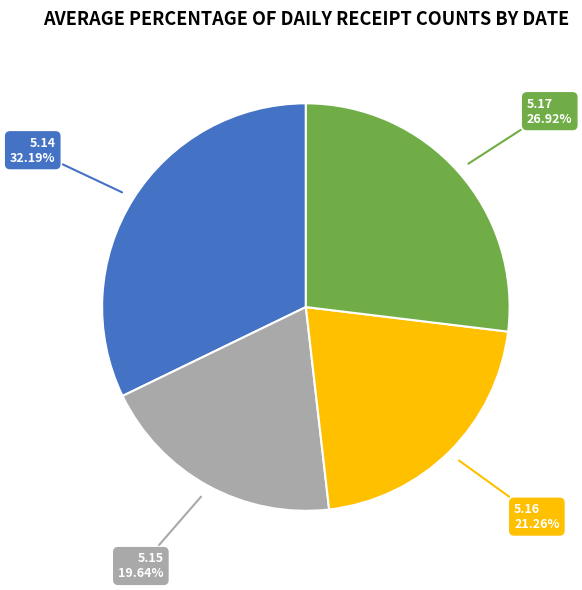

What percentage do 5.14 and 5.16 together represent?

53.4%